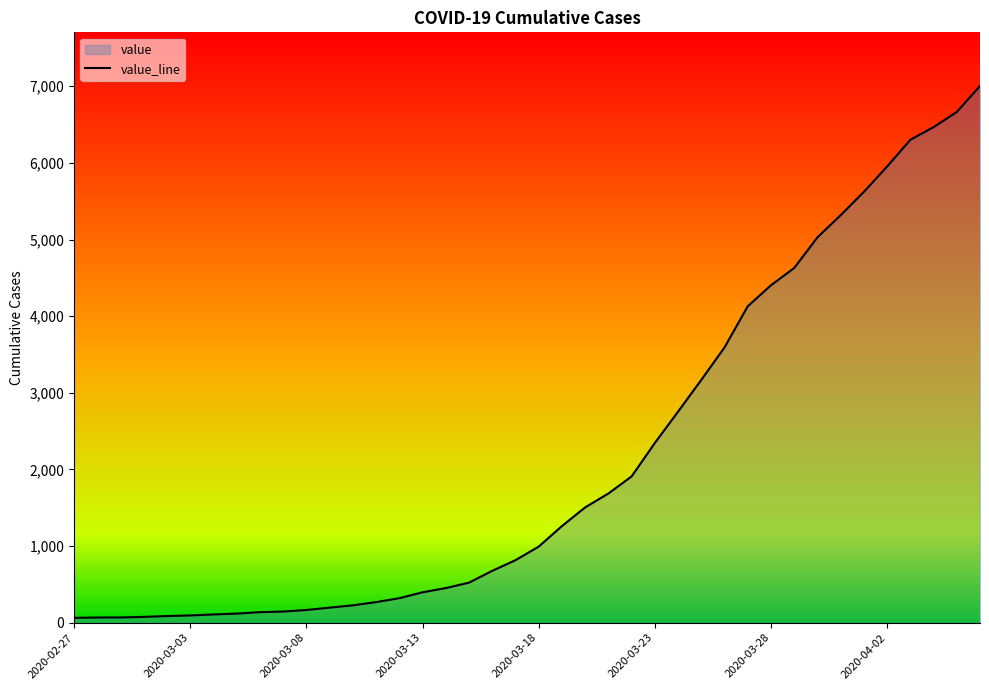

What is the average value?

2144